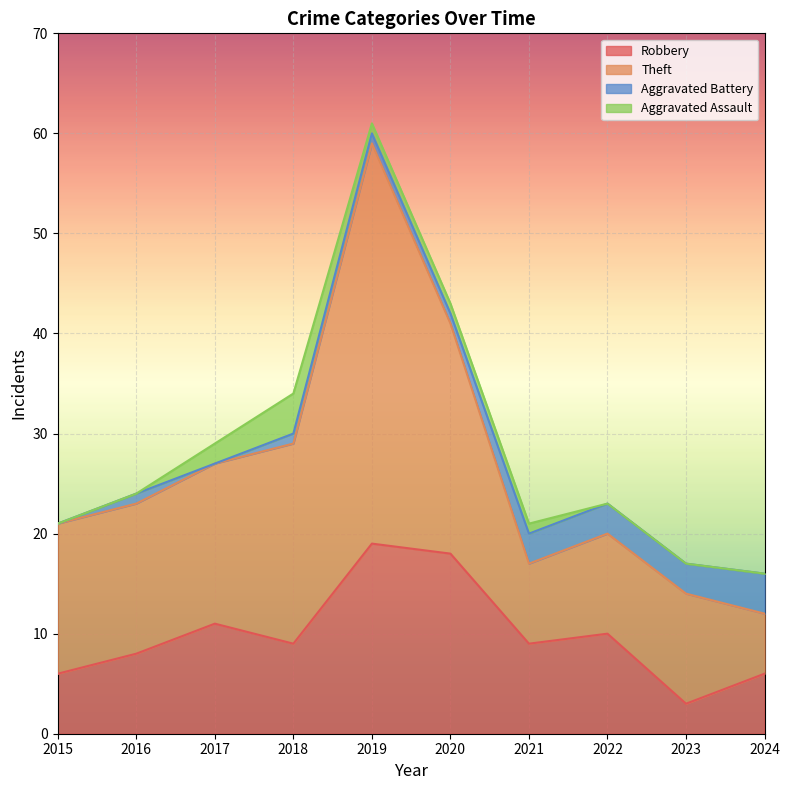

What is the value of the Robbery point at the 6th from the left?

18